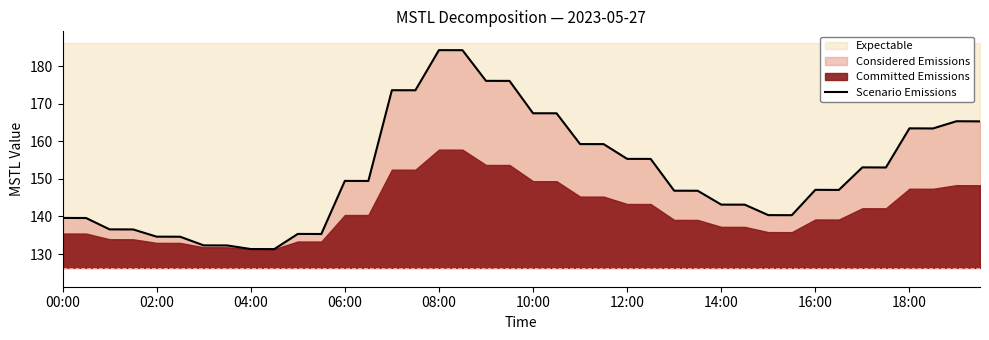

True or false: Scenario Emissions has a value of 167.4 at 10:00.

True